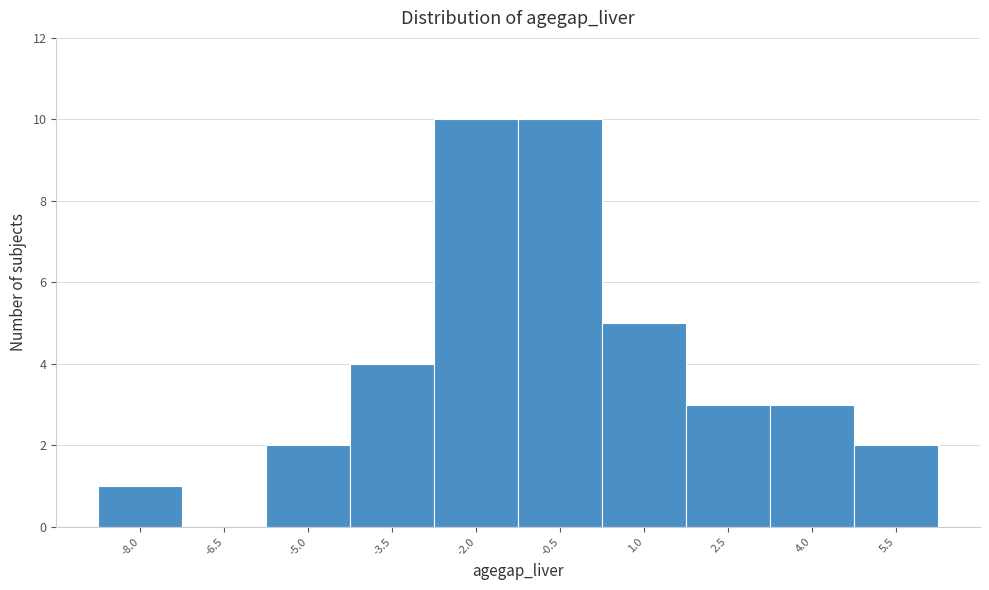

Reading right to left, transcribe all the data shown in this chart.

5.5=2	4.0=3	2.5=3	1.0=5	-0.5=10	-2.0=10	-3.5=4	-5.0=2	-6.5=0	-8.0=1